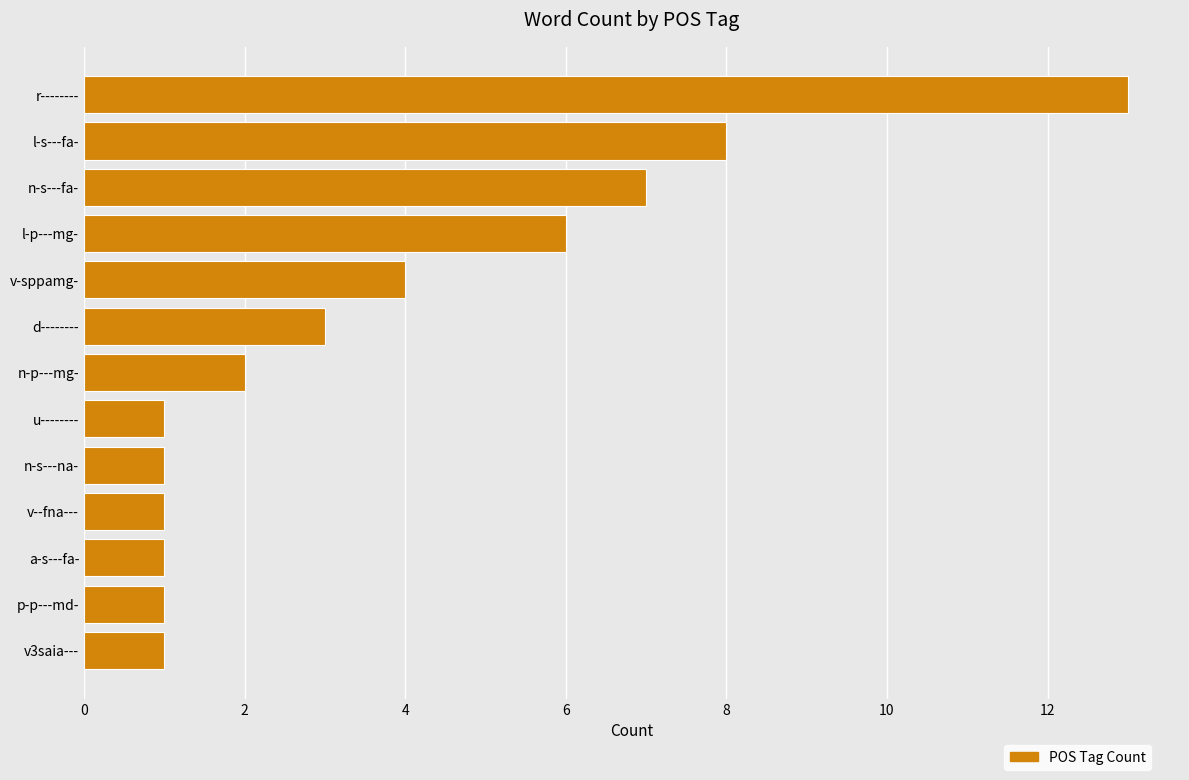

Is it true that the value at n-p---mg- is 2?

True